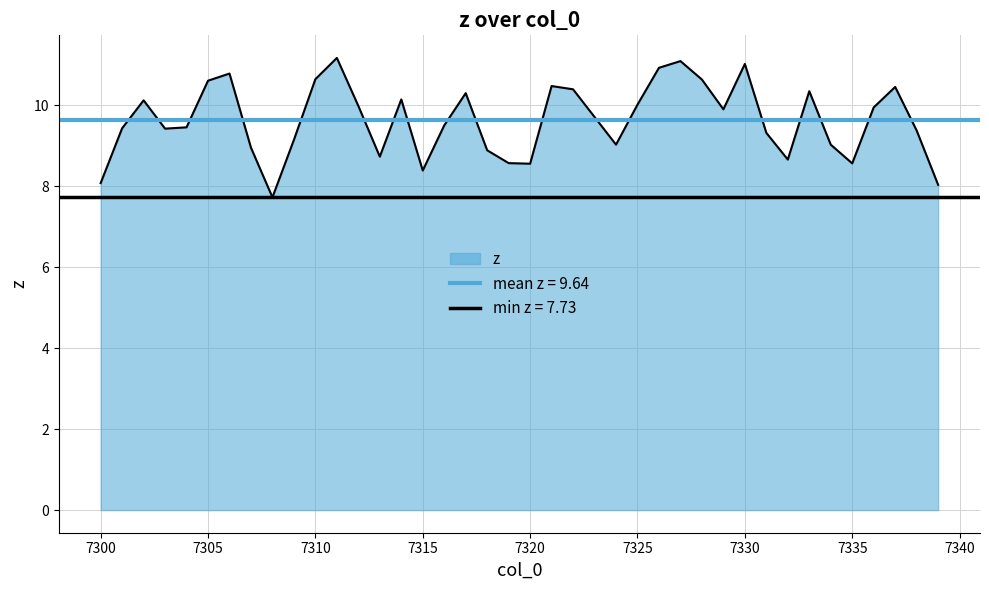

Between 7307 and 7301, which is larger?

7301